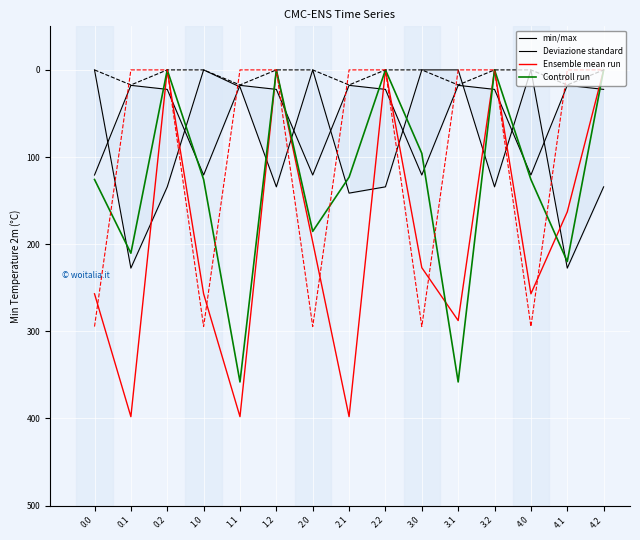

Where do Ensemble mean run and Controll run first cross each other?

3.0 and 3.1